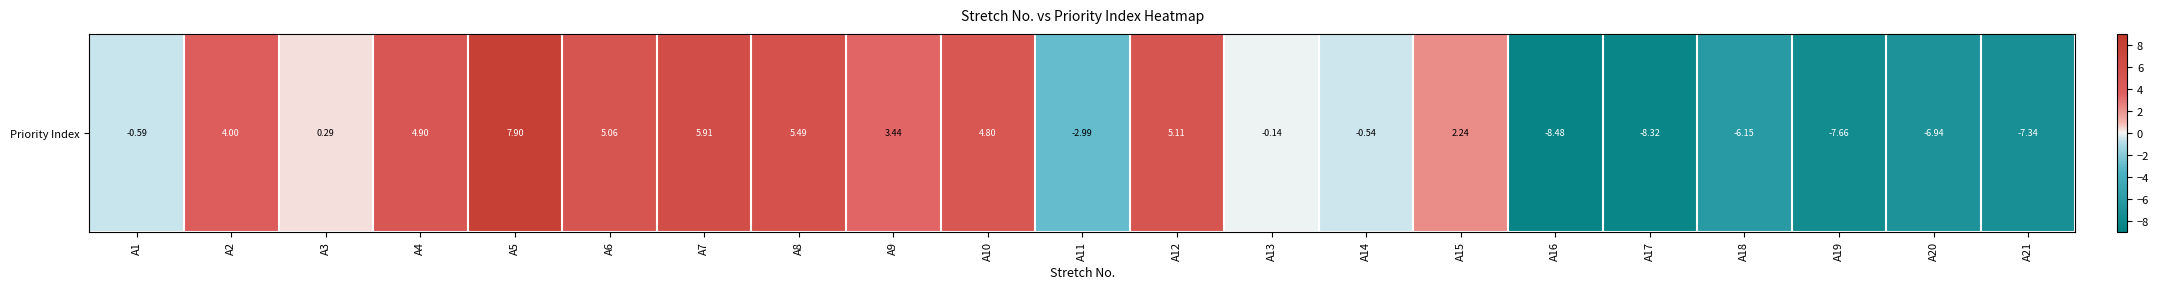

List the labels in order of value, largest first.

A5, A7, A8, A12, A6, A4, A10, A2, A9, A15, A3, A13, A14, A1, A11, A18, A20, A21, A19, A17, A16